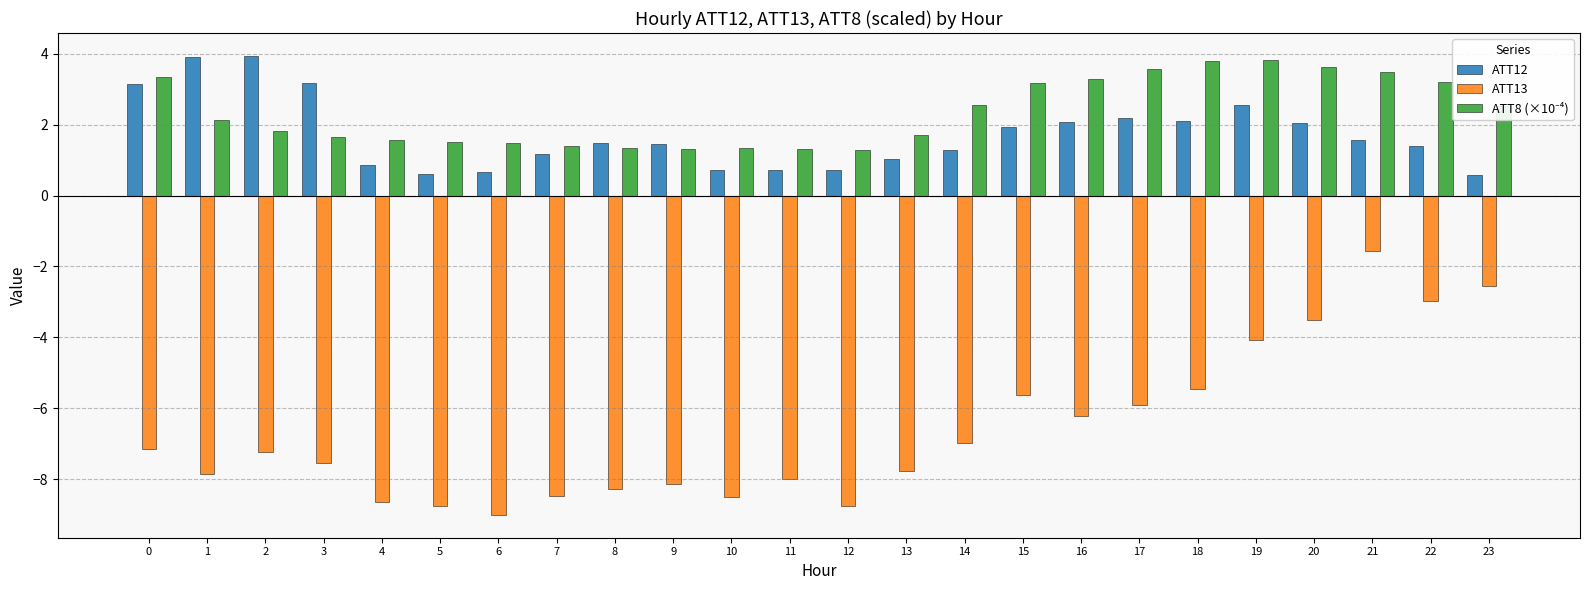

The value of ATT13 at 7 is -11.1. True or false?

False